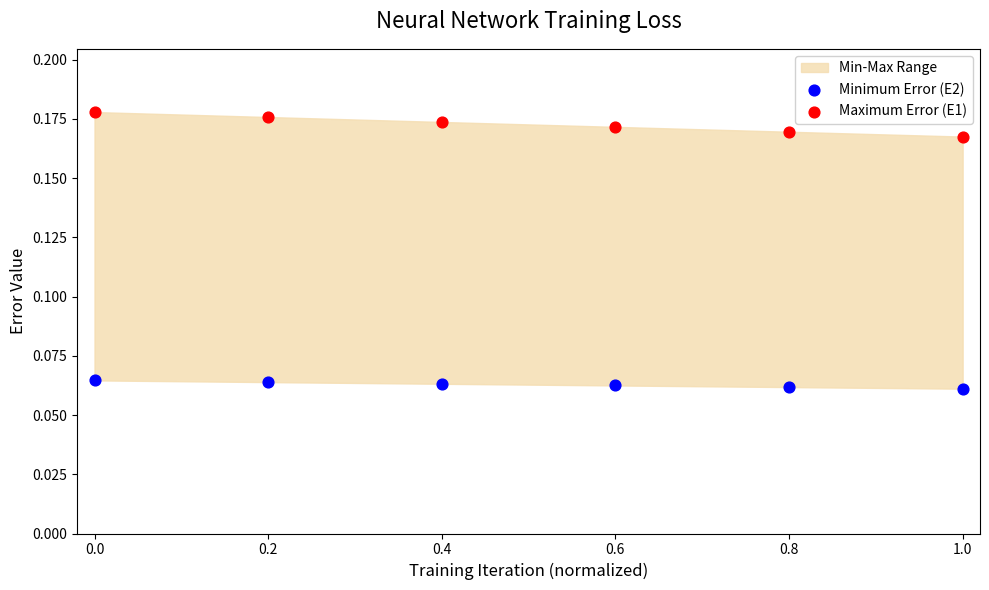

Which series contains the lowest Y value?

Minimum Error (E2)